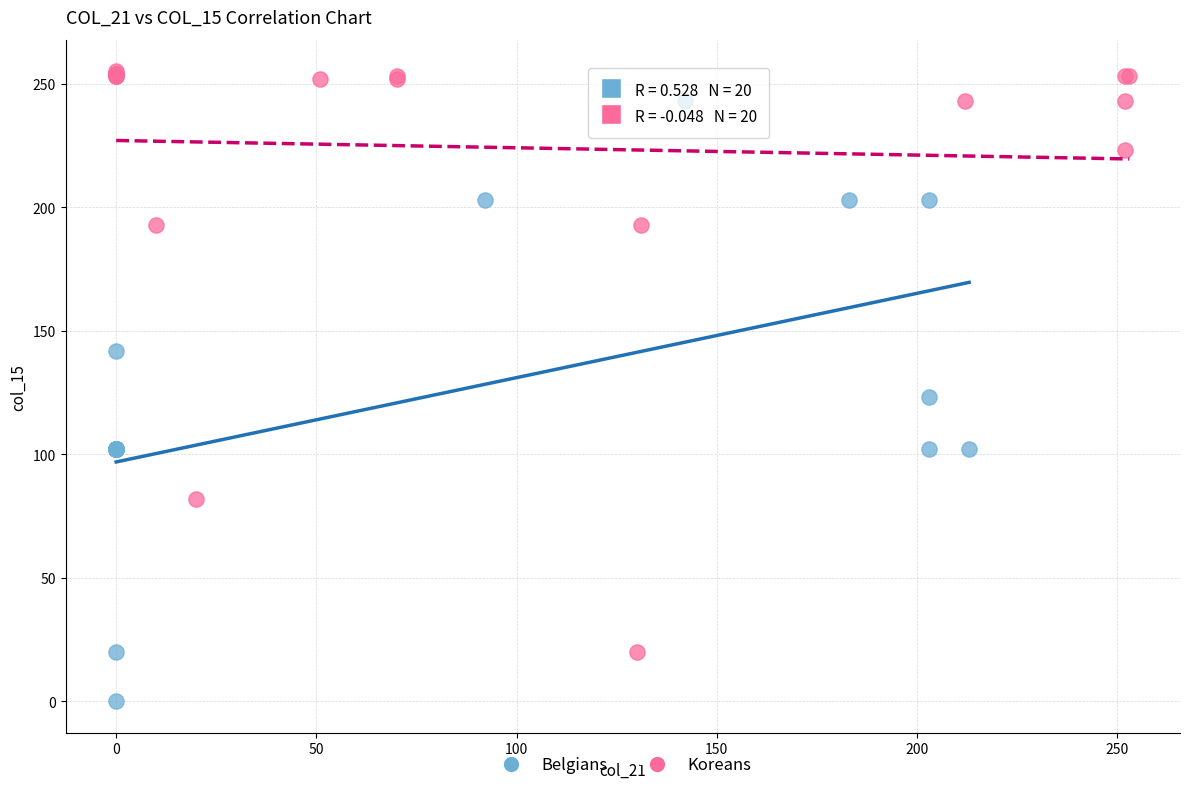

Which series contains the lowest Y value?

Belgians